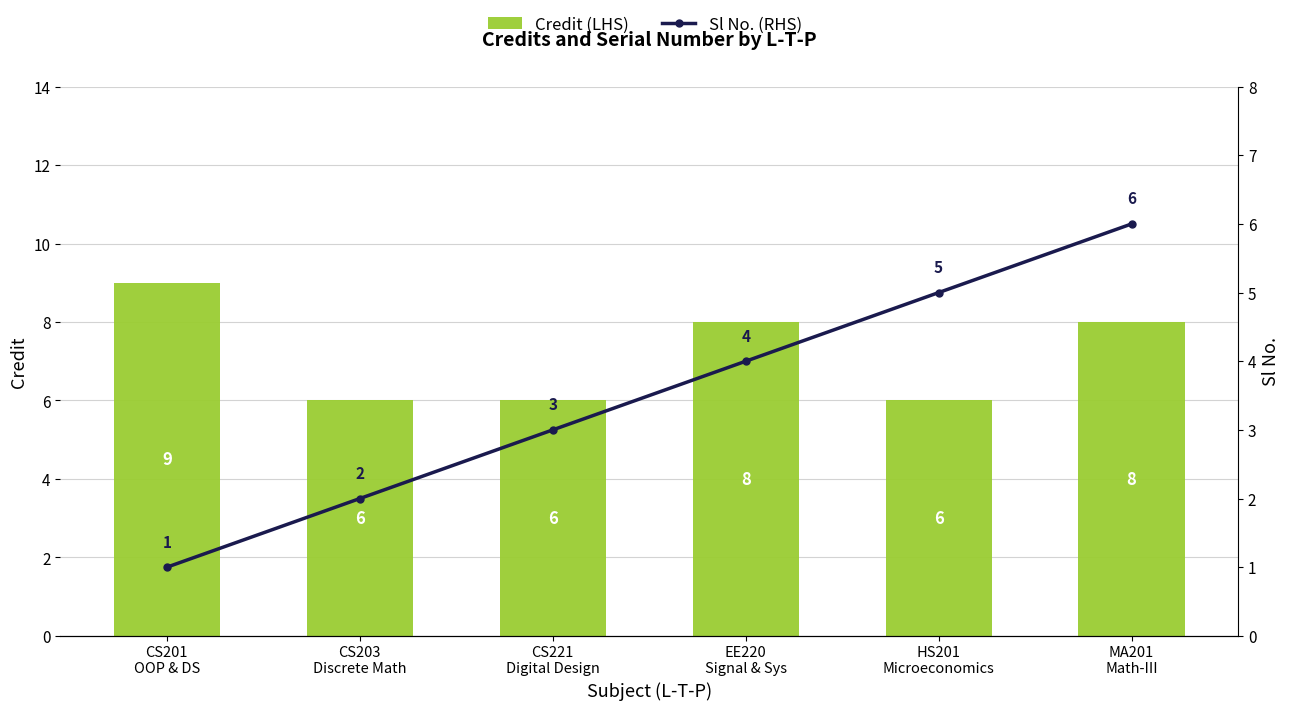

Are the bars horizontal?

No